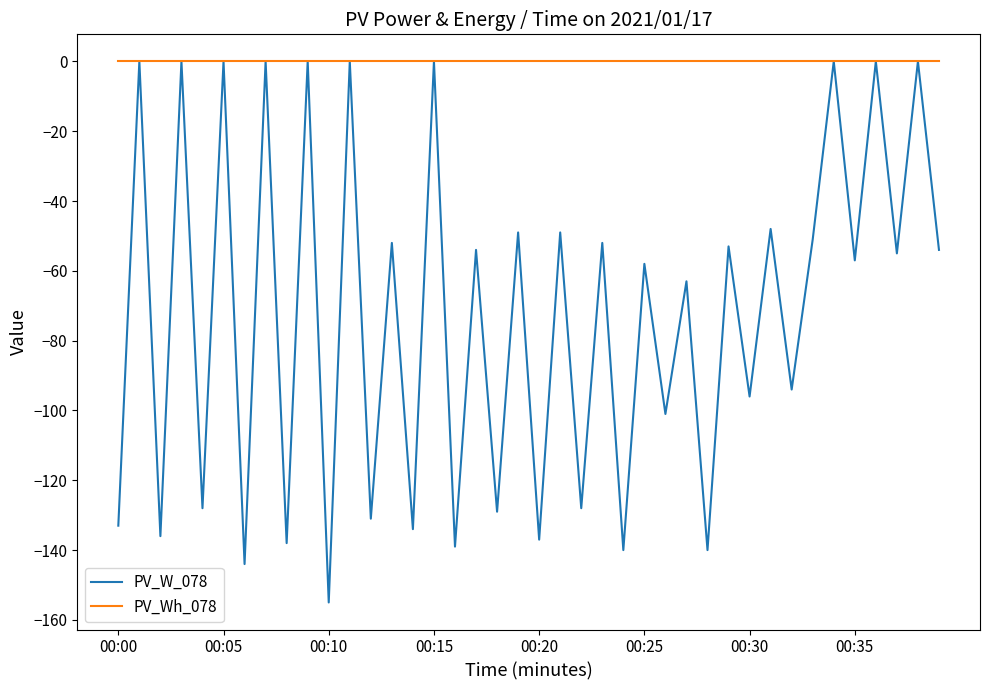

Which series has the widest spread of values?

PV_W_078